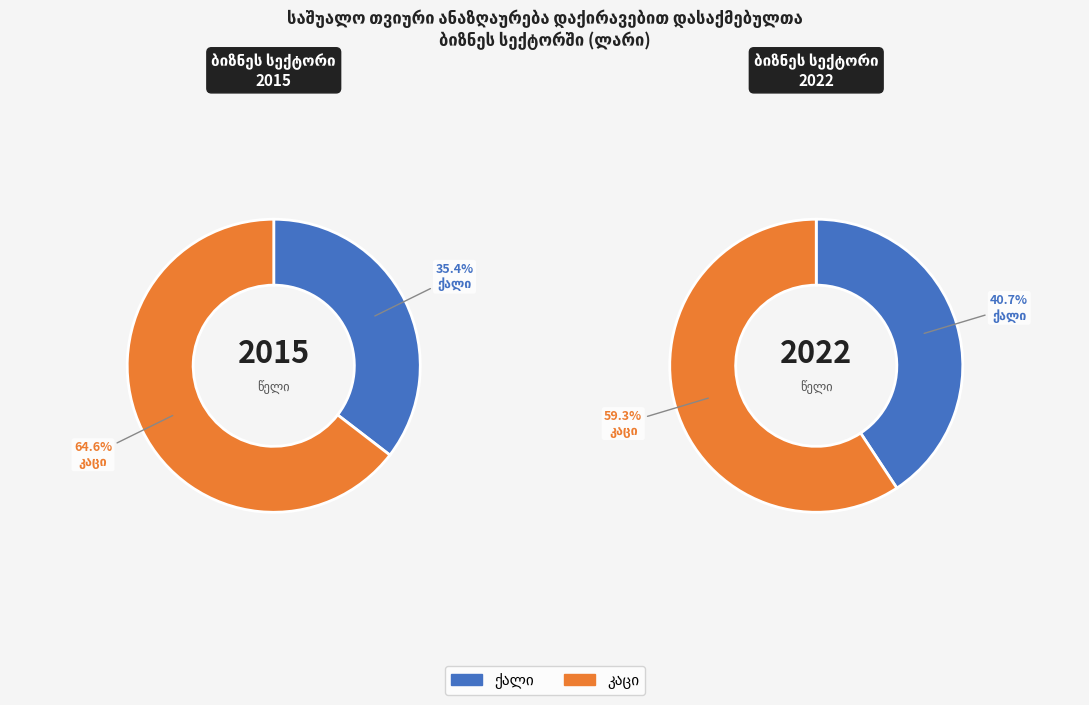

Combined, do 7 and 5 account for over 50%?

No